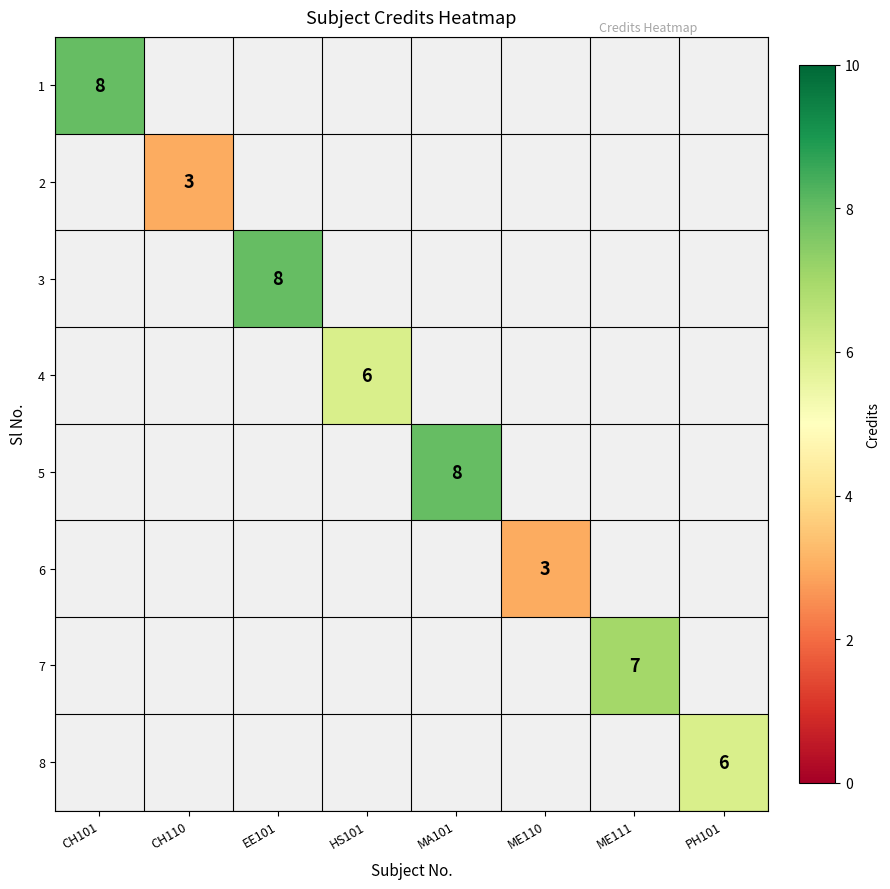

The 1 series shows 12 at CH101. True or false?

False